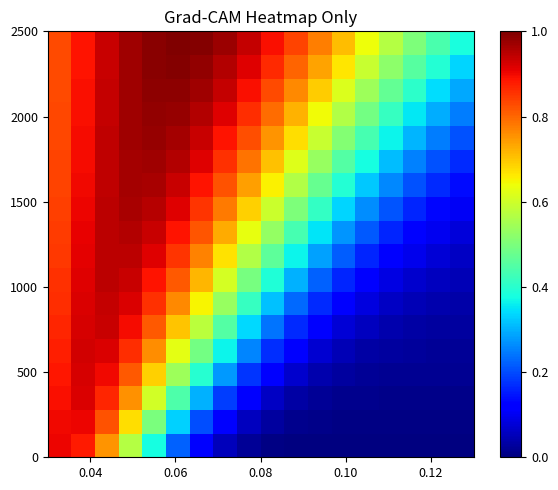

At how many categories does at least one series exceed 0?

18